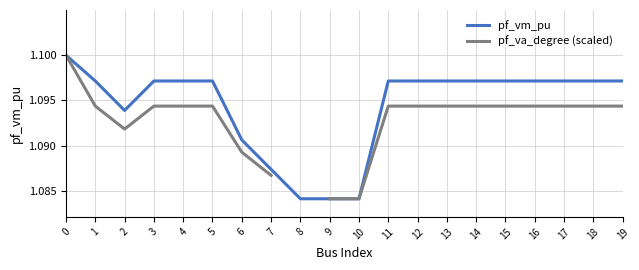

The pf_vm_pu series shows 0.5 at 16. True or false?

False